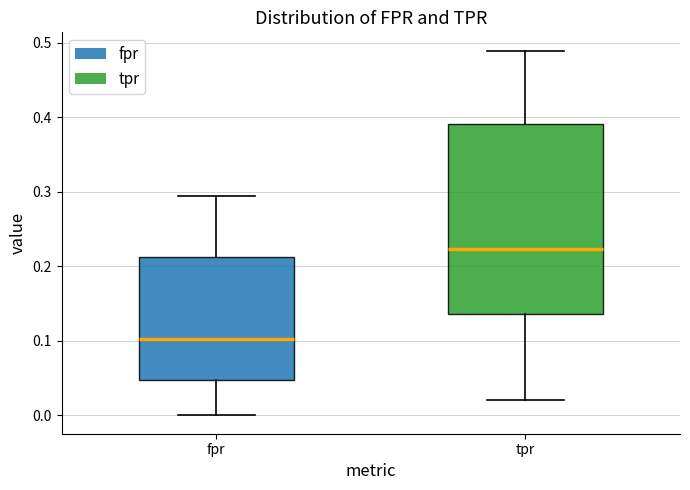

Reading left to right, read every box against the y-axis: the position of its median line, the range the box covers, and the ends of its whiskers. The values are not printed on the chart, so give them approximately, as read against the axis.

fpr: median 0.10, box 0.05 to 0.21, whiskers 0.00 to 0.29
tpr: median 0.22, box 0.14 to 0.39, whiskers 0.02 to 0.49